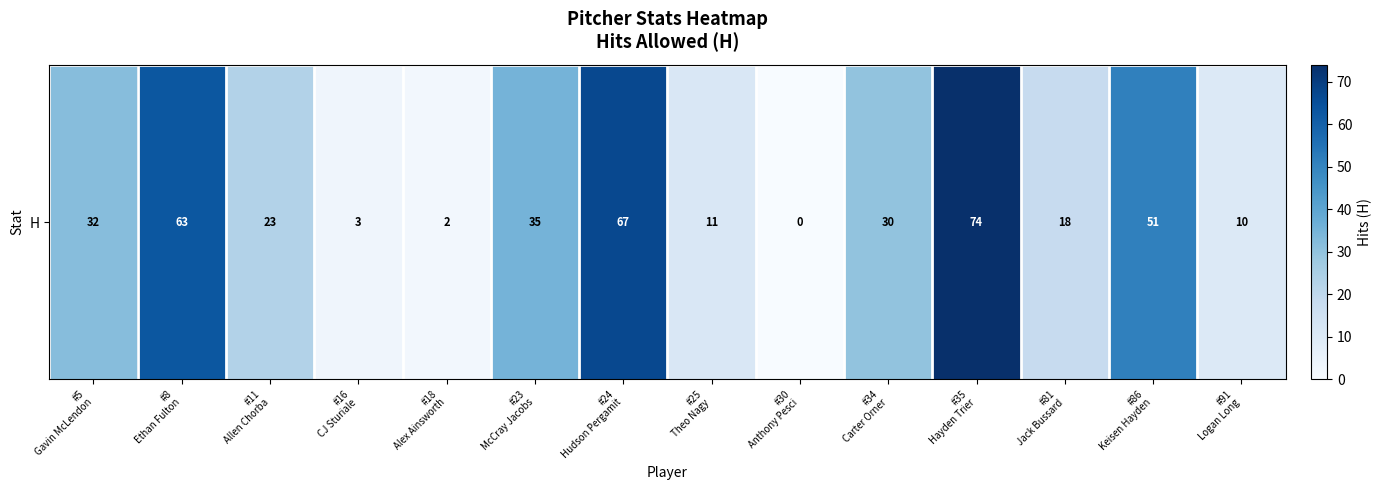

Is it true that the value at #91
Logan Long is 10?

True